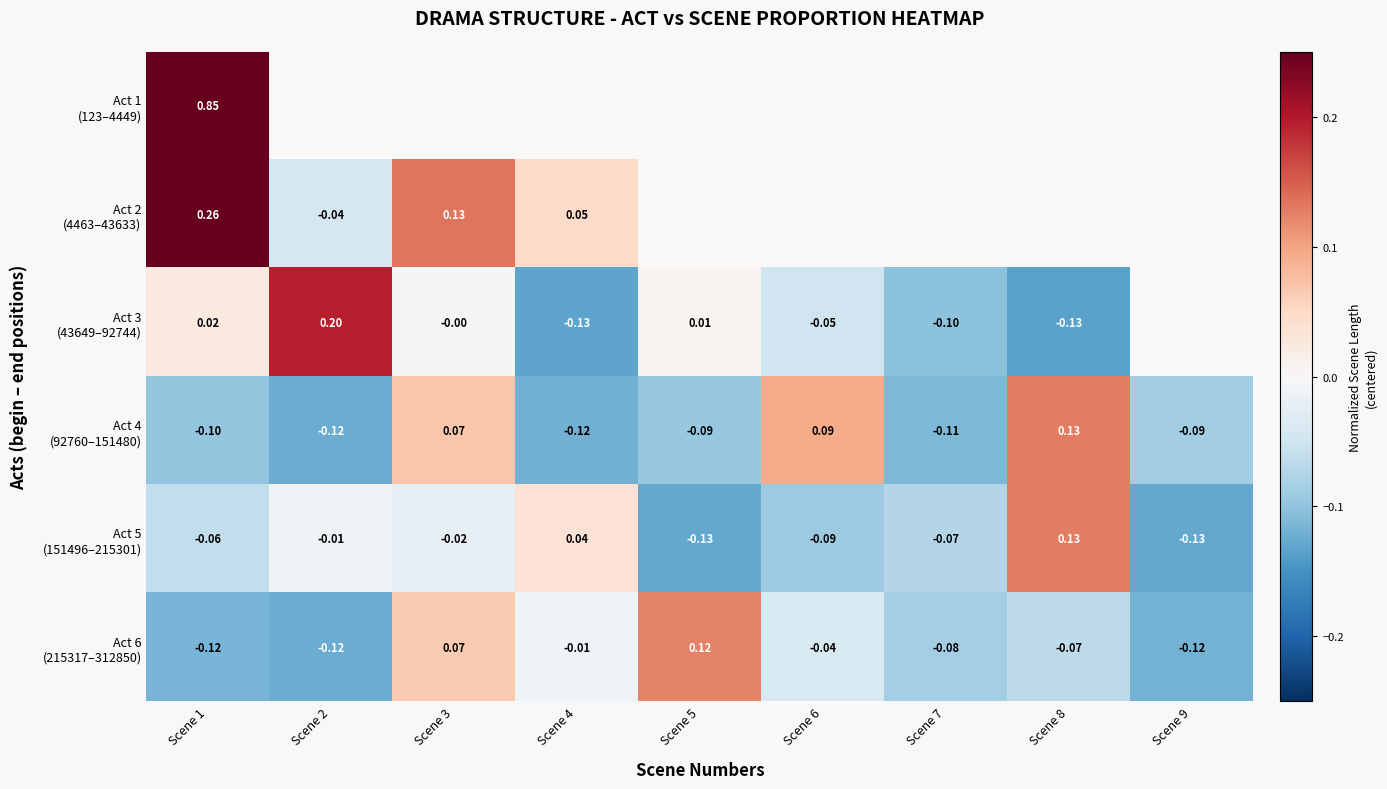

How many data points does each series have?

9